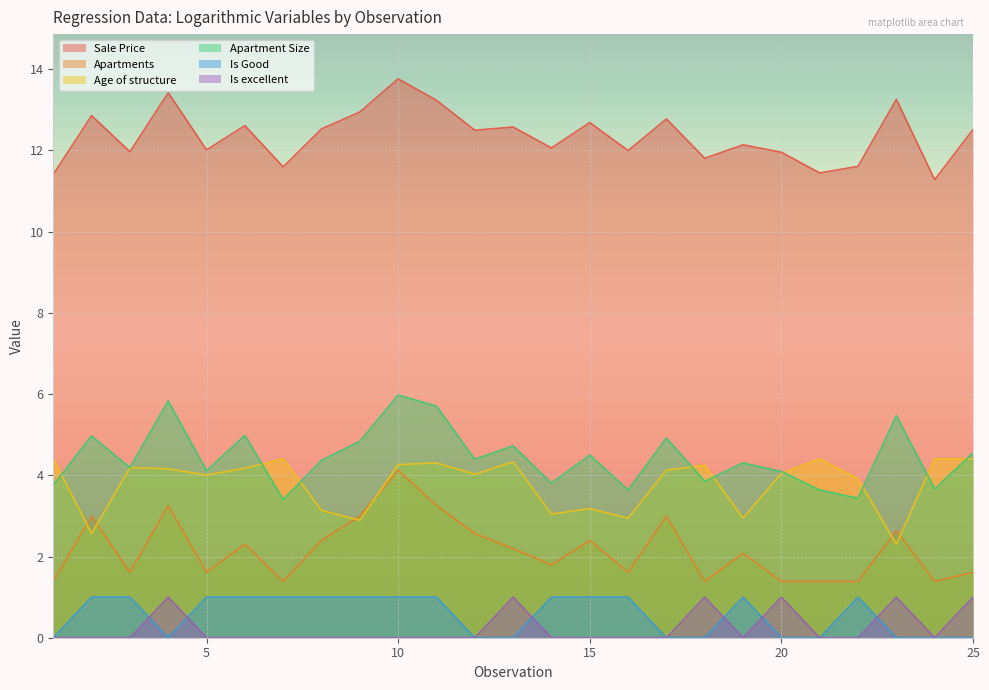

How many lines are shown in the chart?

6